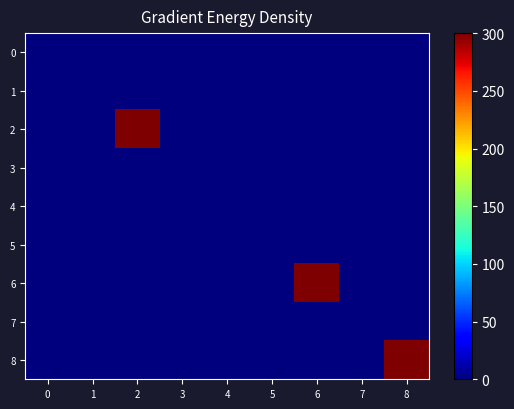

Reading left to right, extract all data points from this chart.

0: 0=0	1=0	2=0	3=0	4=0	5=0	6=0	7=0	8=0
1: 0=0	1=0	2=0	3=0	4=0	5=0	6=0	7=0	8=0
2: 0=0	1=0	2=300	3=0	4=0	5=0	6=0	7=0	8=0
3: 0=0	1=0	2=0	3=0	4=0	5=0	6=0	7=0	8=0
4: 0=0	1=0	2=0	3=0	4=0	5=0	6=0	7=0	8=0
5: 0=0	1=0	2=0	3=0	4=0	5=0	6=0	7=0	8=0
6: 0=0	1=0	2=0	3=0	4=0	5=0	6=300	7=0	8=0
7: 0=0	1=0	2=0	3=0	4=0	5=0	6=0	7=0	8=0
8: 0=0	1=0	2=0	3=0	4=0	5=0	6=0	7=0	8=300